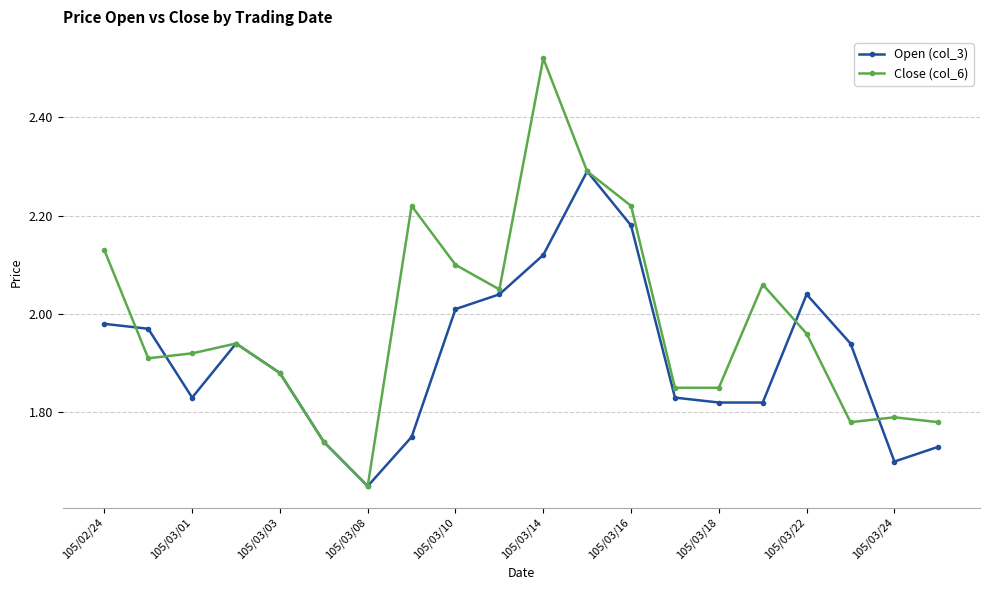

Which series has the widest spread of values?

Close (col_6)